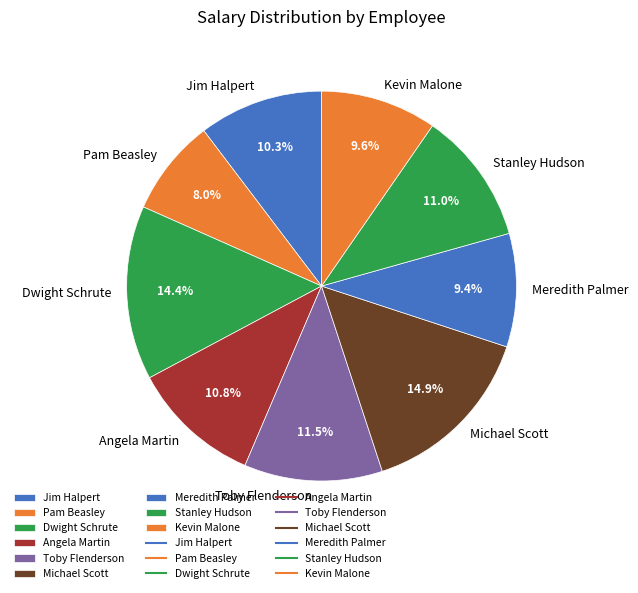

How many slices are in this pie chart?

9